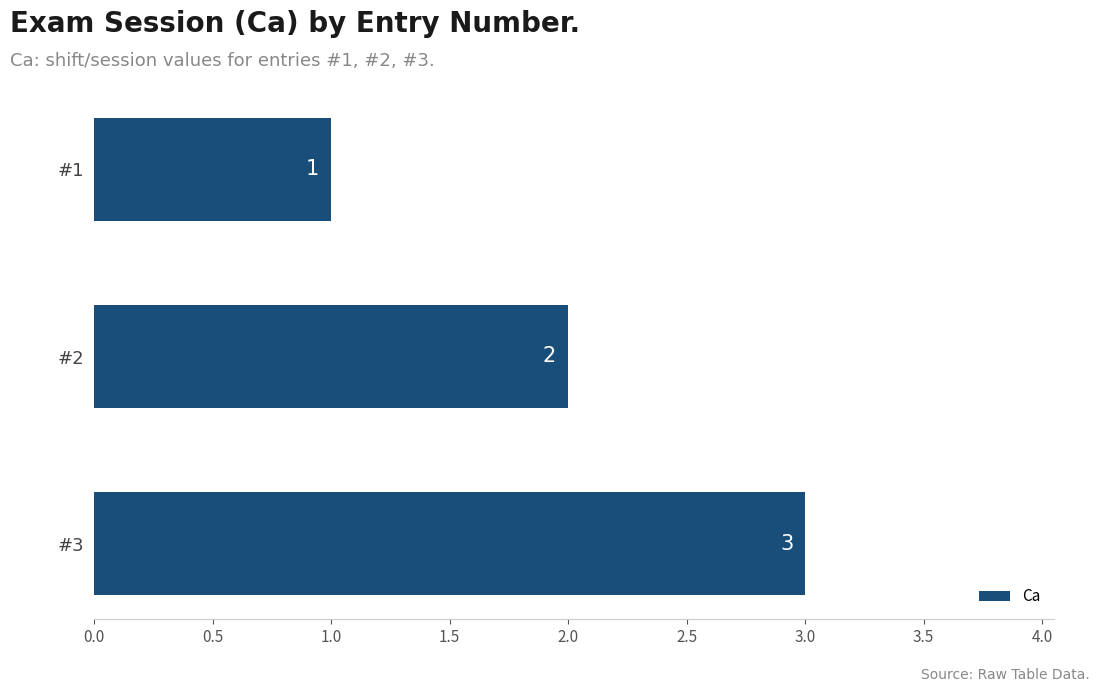

Rank the categories by value from lowest to highest.

#1, #2, #3